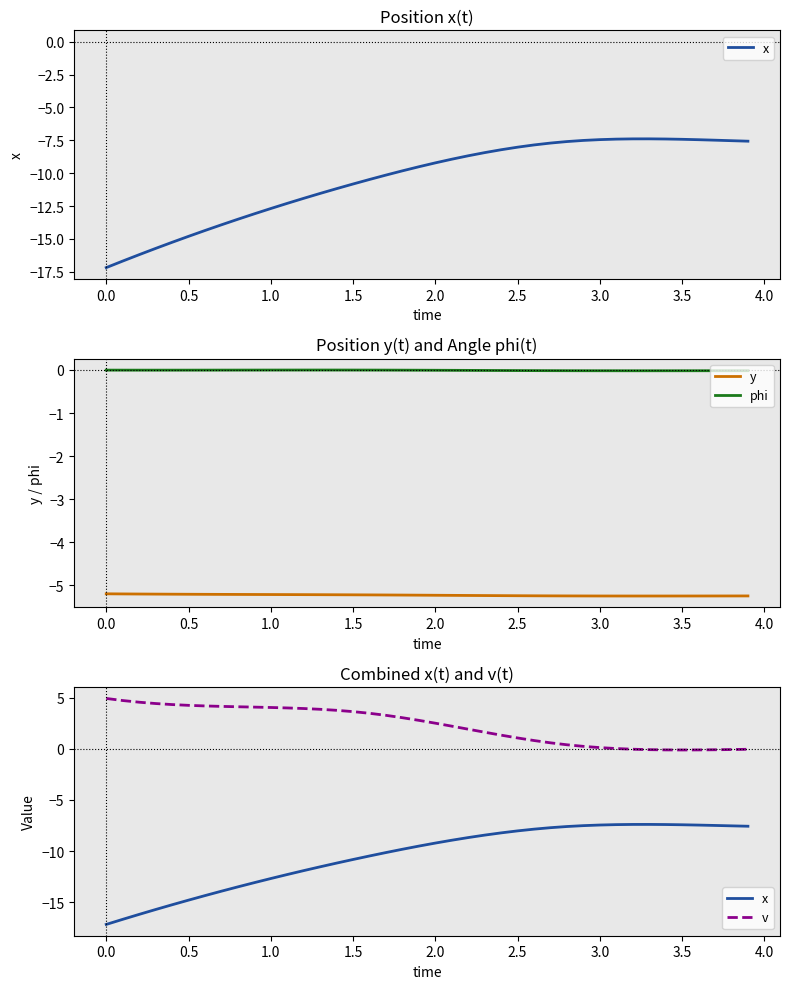

True or false: phi and y cross at least once.

False